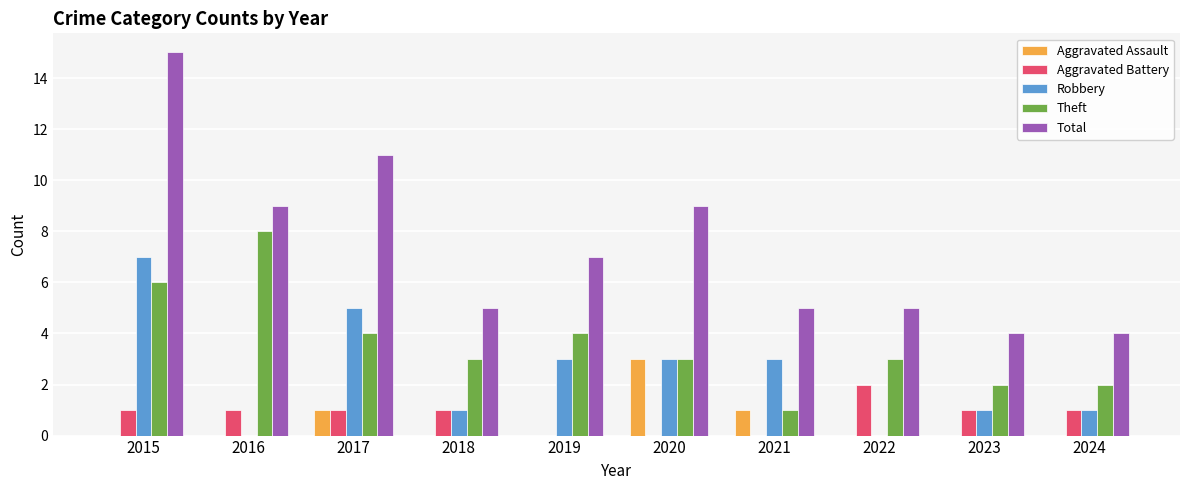

True or false: Robbery has a value of 1 at 2018.

True